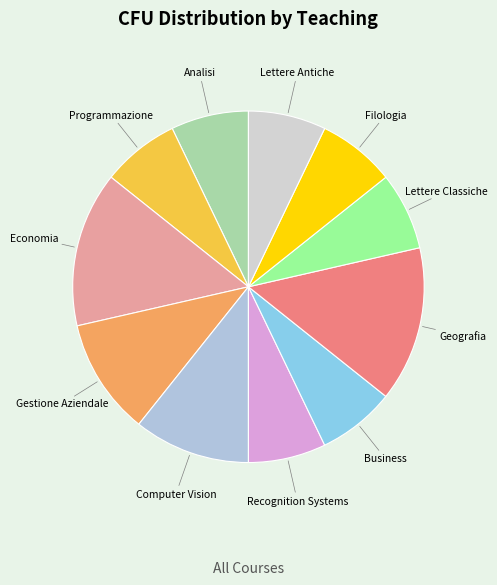

Is there any slice that represents more than half of the pie?

No